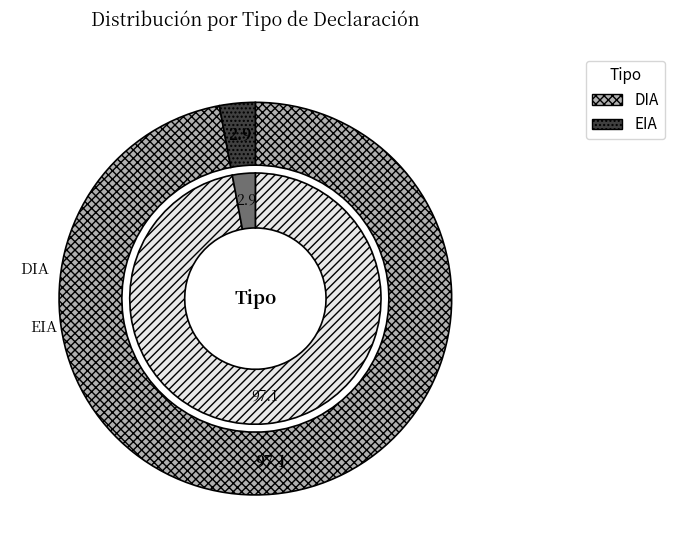

Combined, what portion of the pie is DIA and EIA?

100.0%